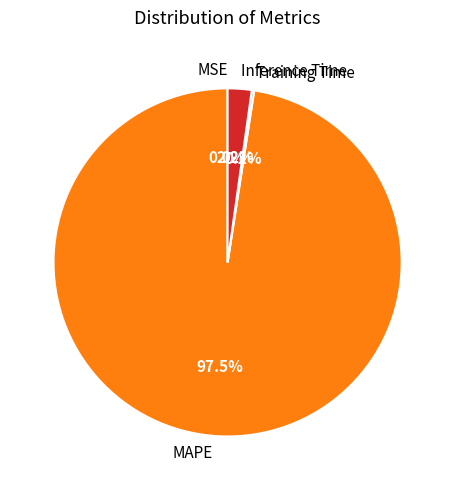

Which category has the biggest portion of the pie?

MAPE